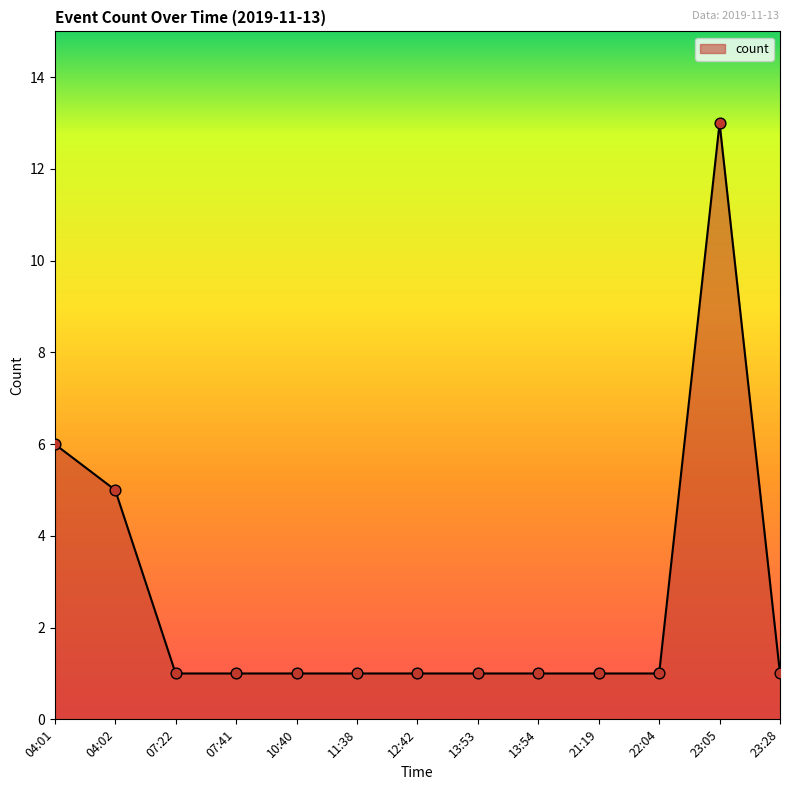

What is the ratio of the value at 13:54 to the value at 23:28?

1.0